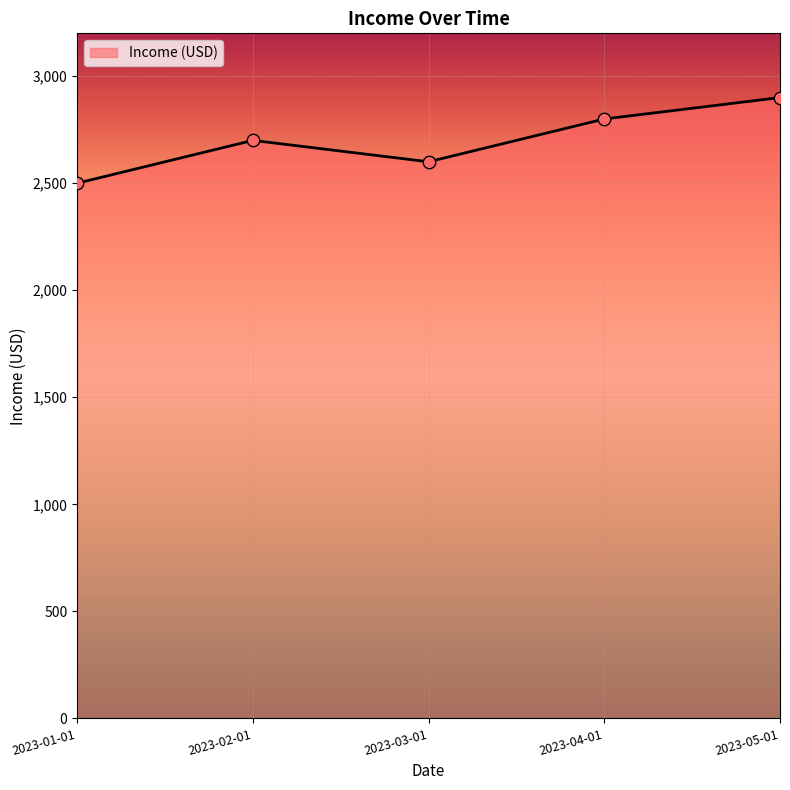

What is the change in value from 2023-01-01 to 2023-04-01?

+300